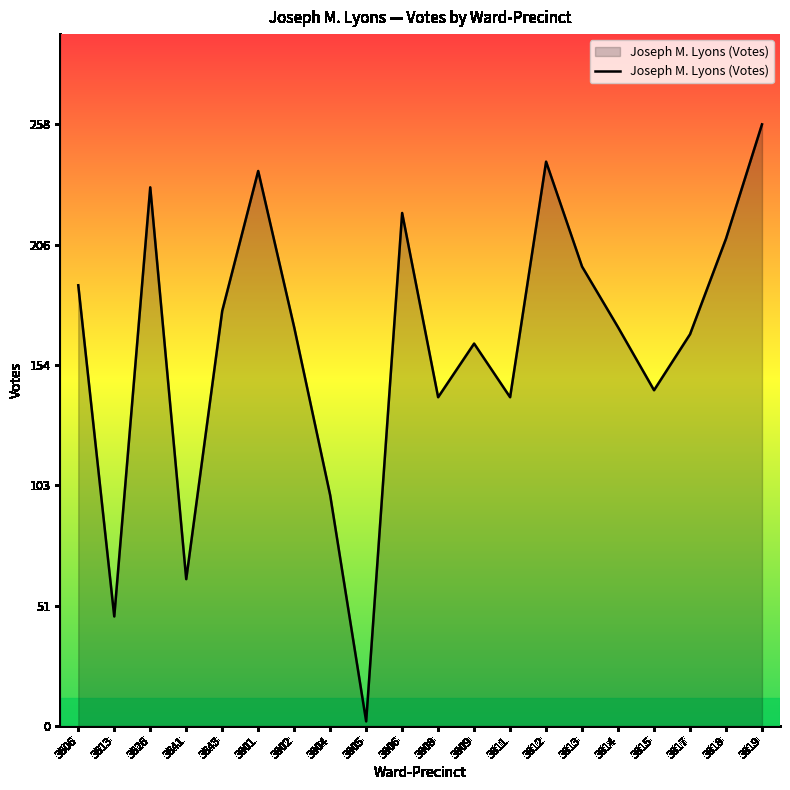

What is the average value?

164